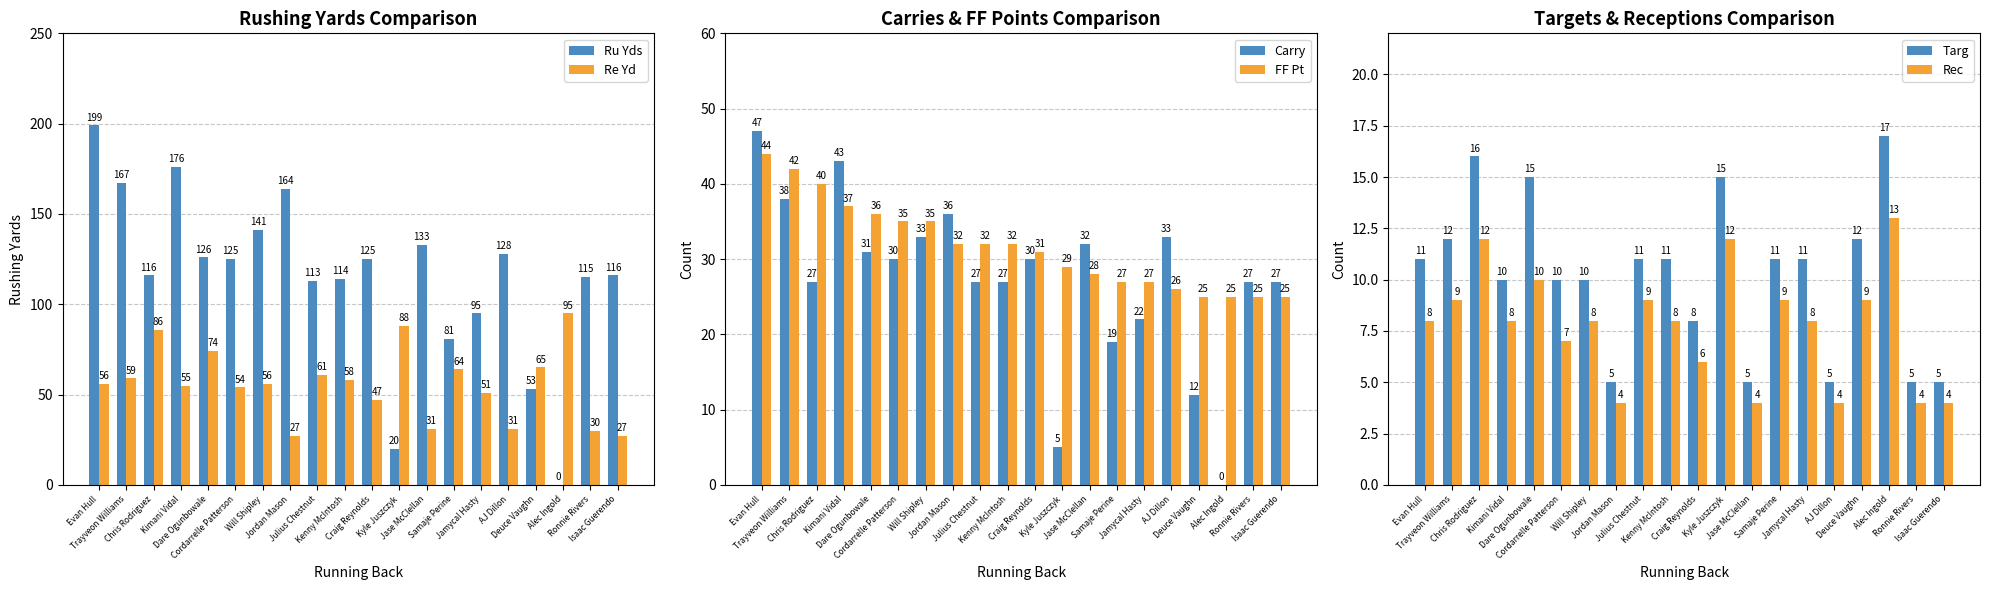

Where does the Carry series first go above 30?

Evan Hull